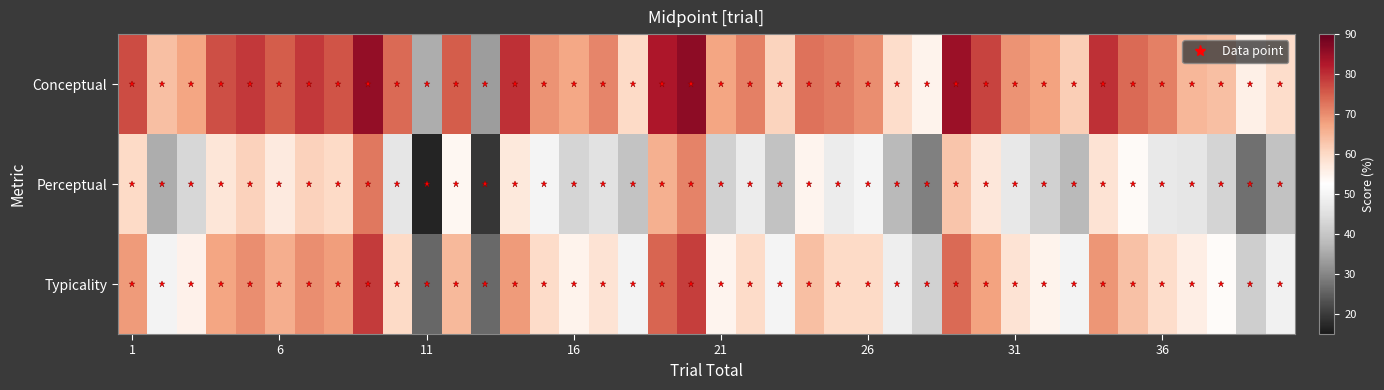

At how many categories does at least one series exceed 36?

38